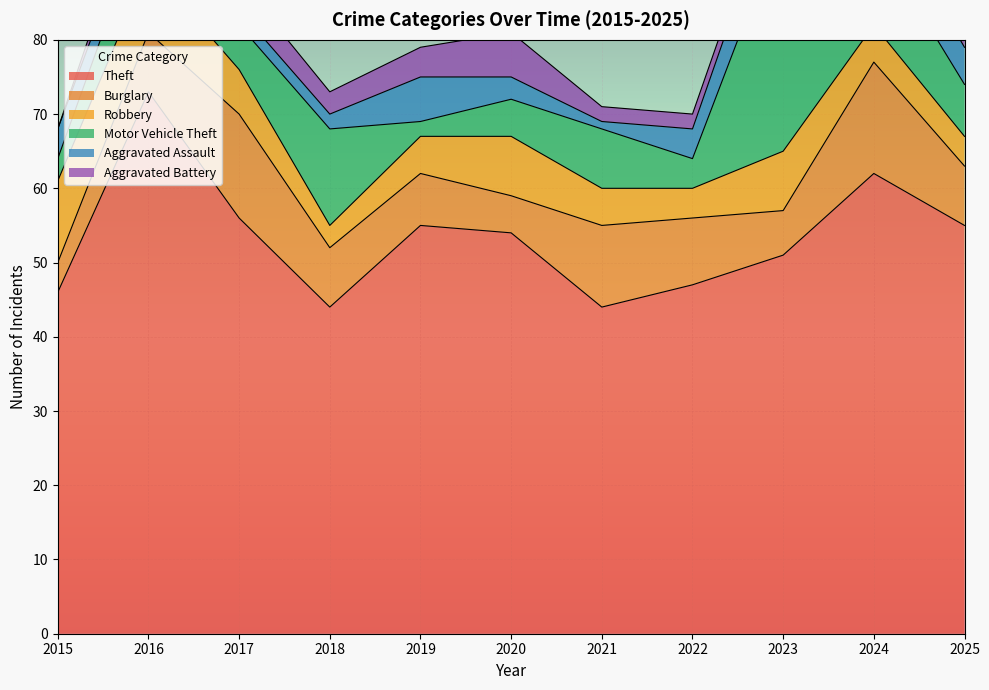

Count the Aggravated Assault values in the range 2 to 6.

9